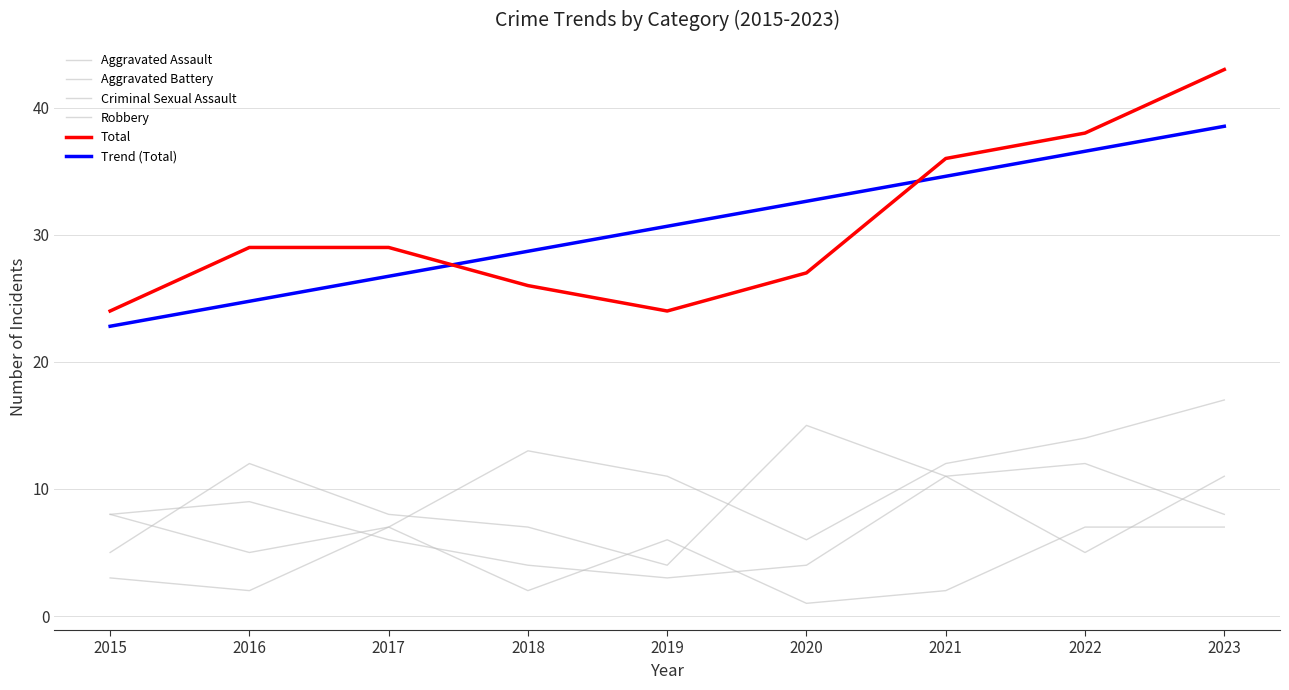

What is the maximum value for Total?

43.0